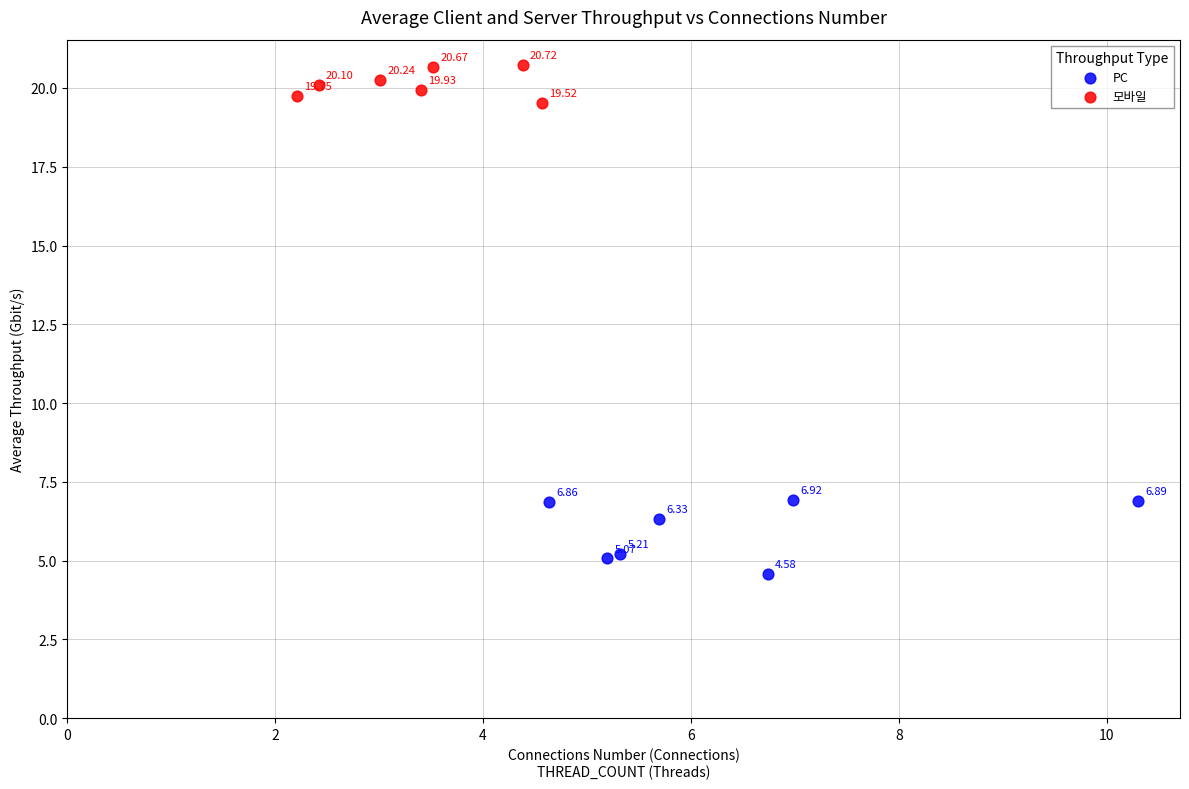

Which series contains the lowest Y value?

PC